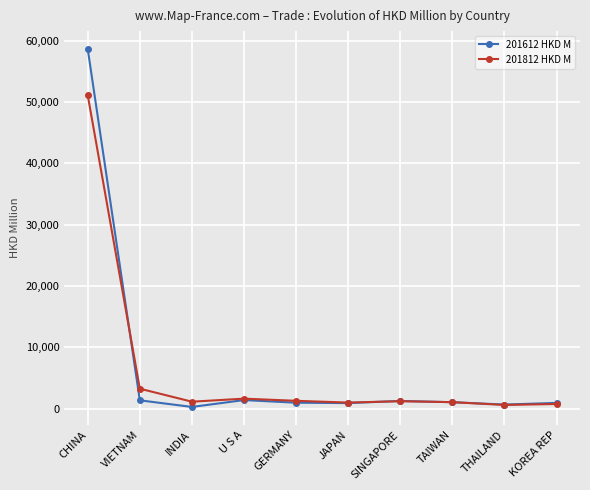

What is the difference between the maximum and second lowest values in the 201812 HKD M series?

50329.8